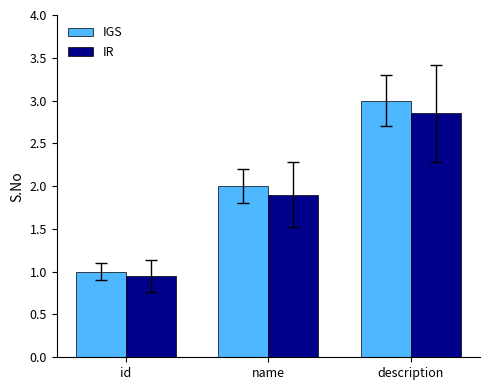

Rank the categories by IR value from highest to lowest.

description, name, id